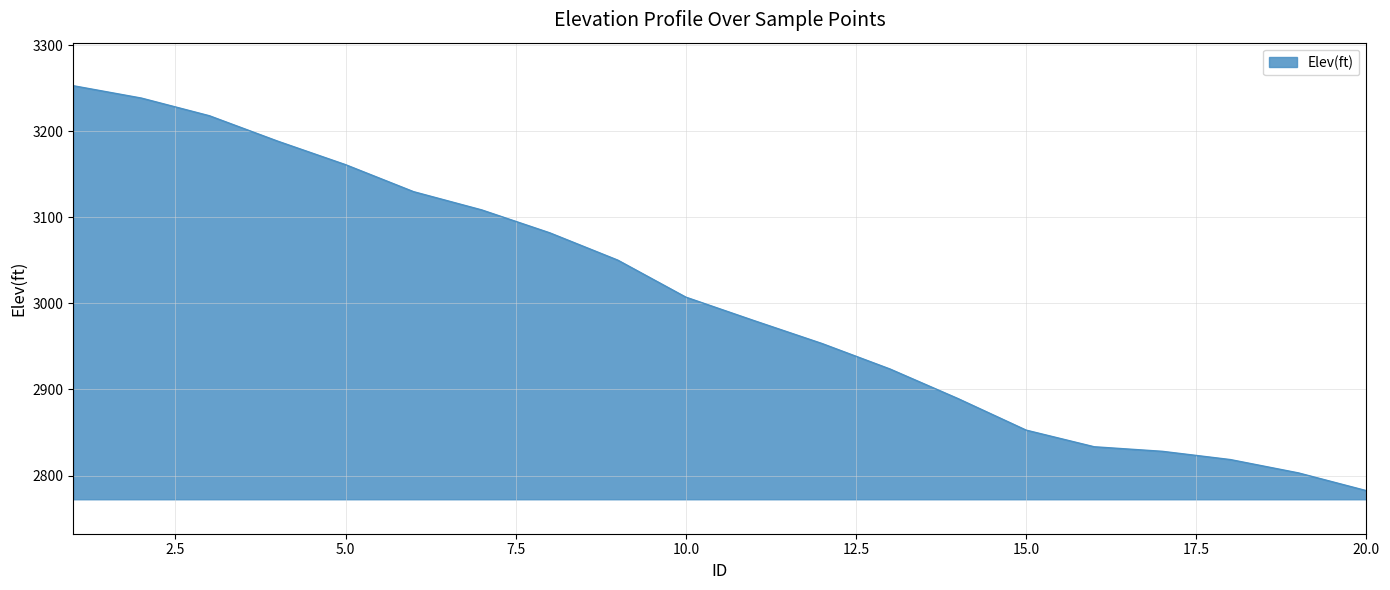

What is the smallest value displayed?

2782.5